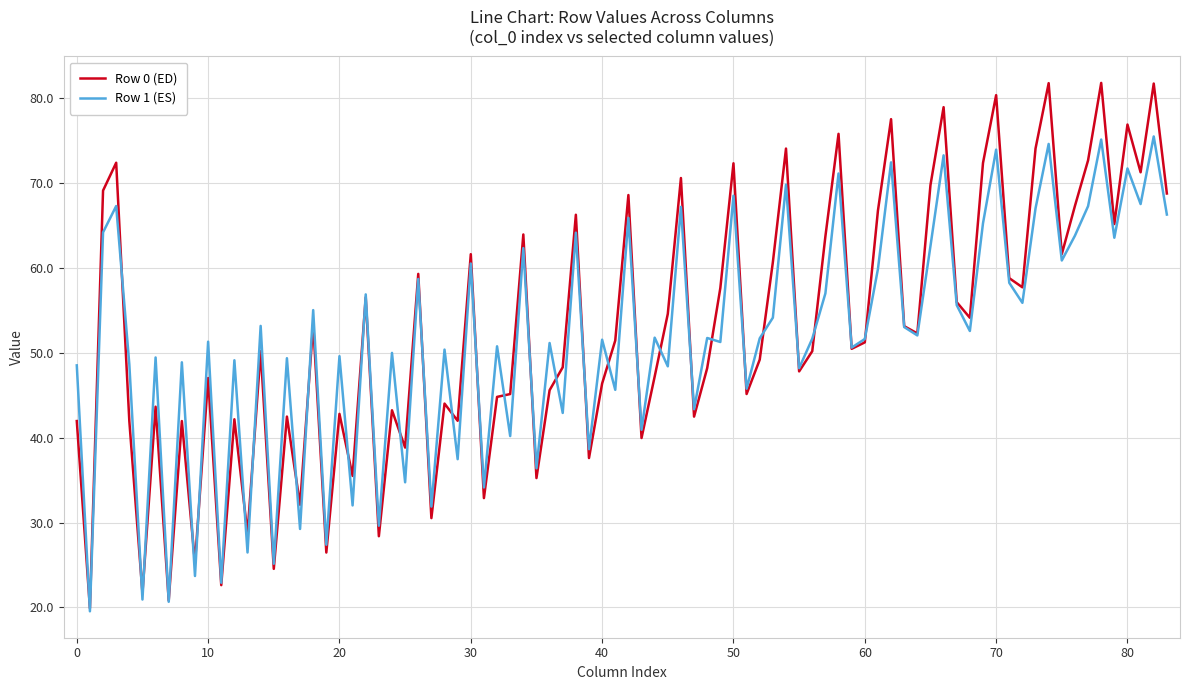

List the series in order of their peak value, highest first.

Row 0 (ED), Row 1 (ES)